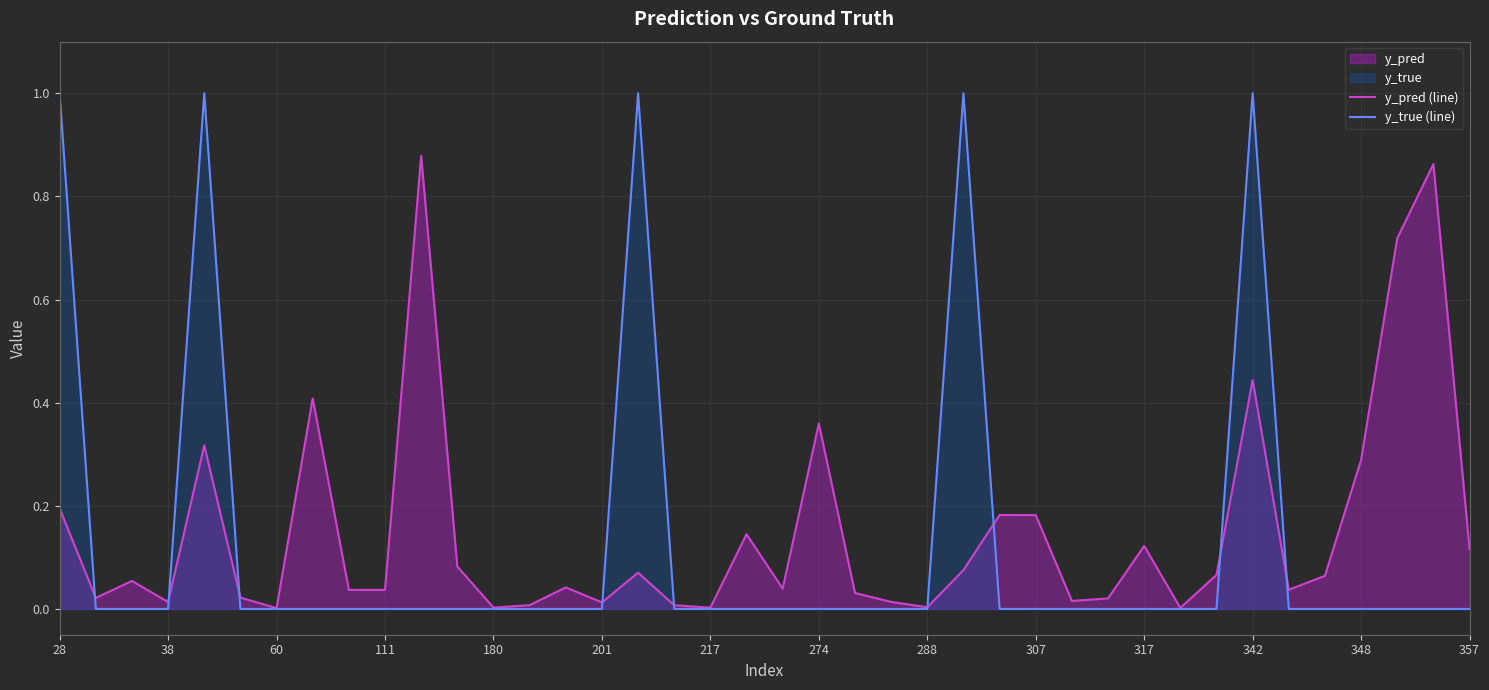

What is the maximum value shown in the chart?

1.0